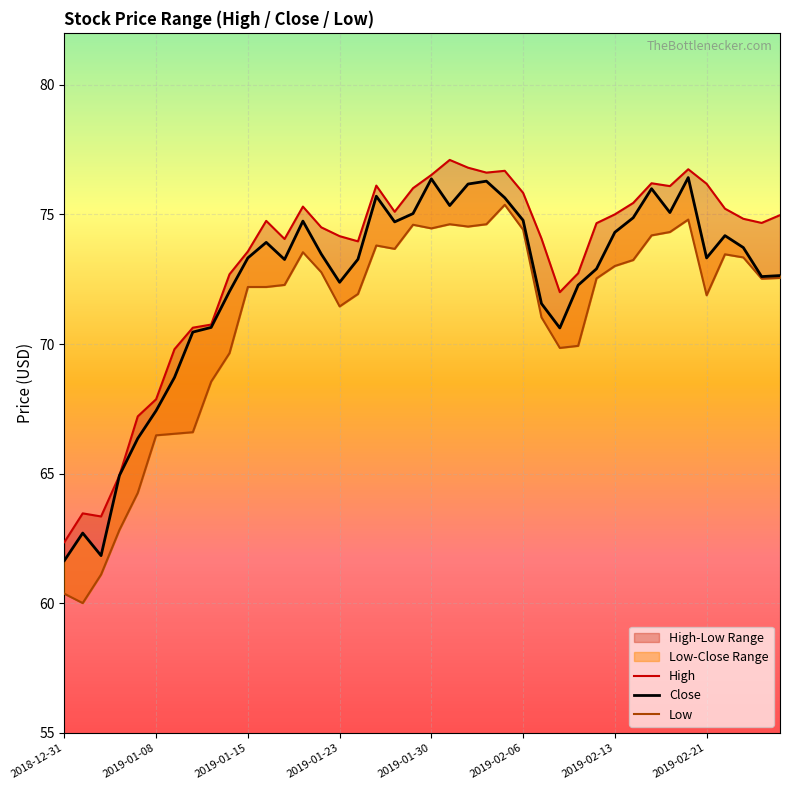

Is this an area chart (filled region under the line)?

No